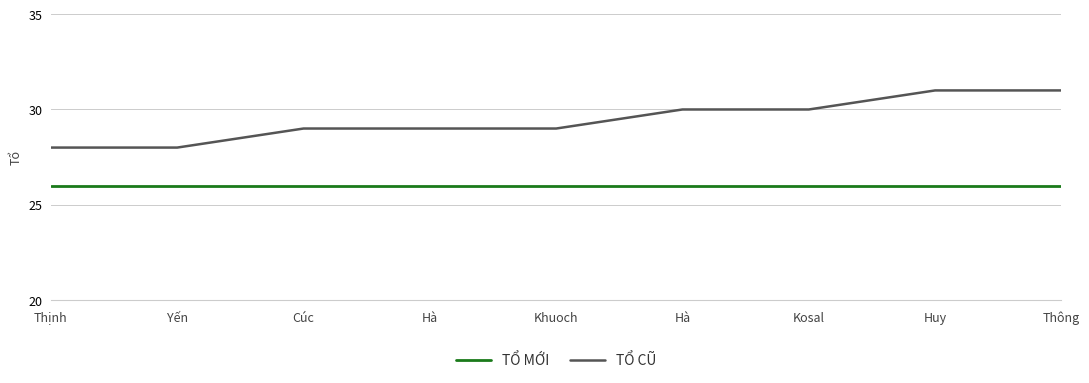

True or false: TỔ MỚI has a value of 26 at Thịnh.

True